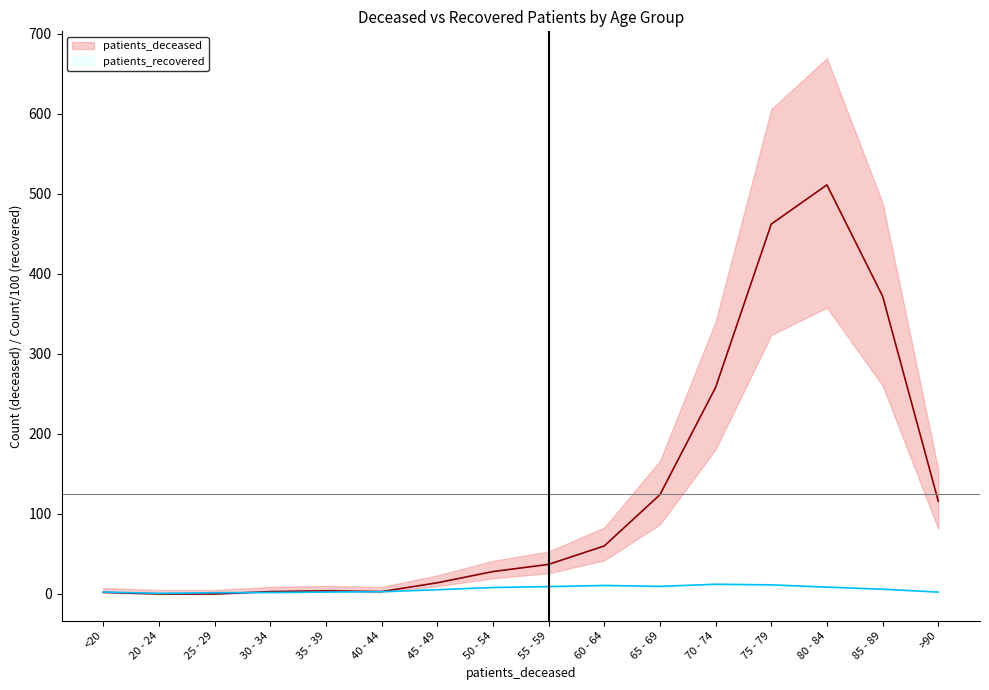

Rank the categories by patients_deceased value from highest to lowest.

80 - 84, 75 - 79, 85 - 89, 70 - 74, 65 - 69, >90, 60 - 64, 55 - 59, 50 - 54, 45 - 49, 35 - 39, 30 - 34, 40 - 44, <20, 20 - 24, 25 - 29